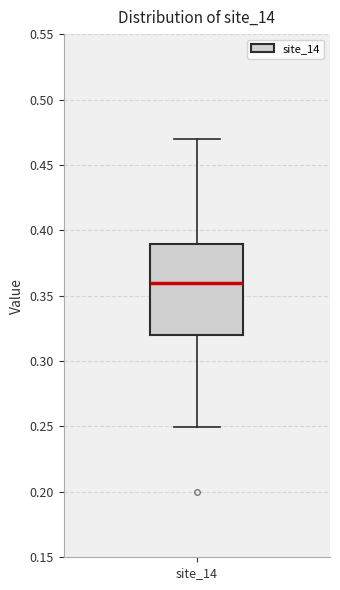

Transcribe this box plot: give where the median line is, the range the box spans, and where the two whiskers end, as read against the y-axis. The values are not printed on the chart, so give them approximately, as read against the axis.

median 0.36, box 0.32 to 0.39, whiskers 0.25 to 0.47